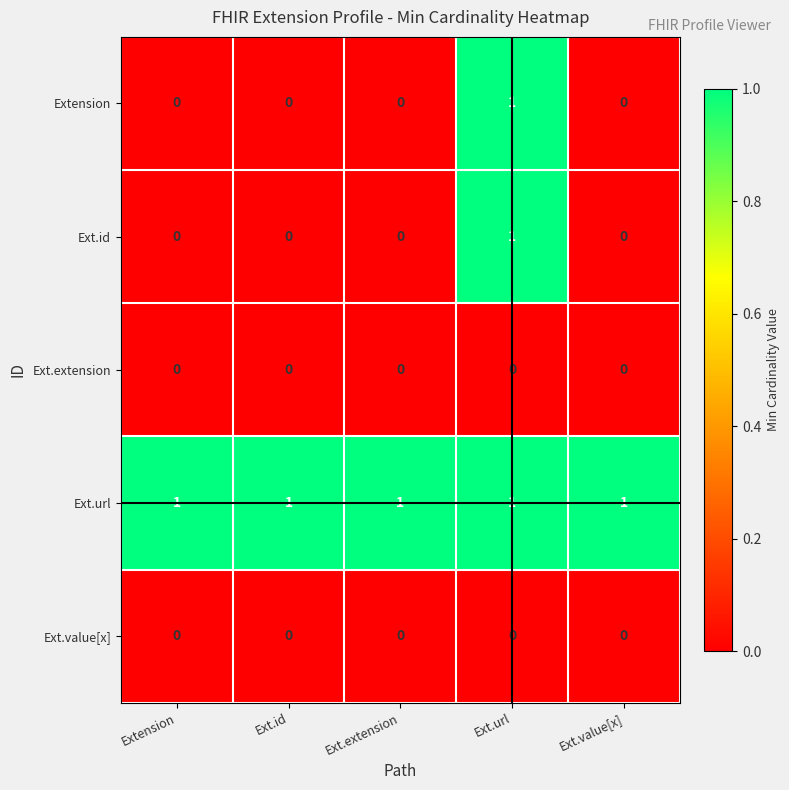

How many Extension values are between 0 and 1?

5